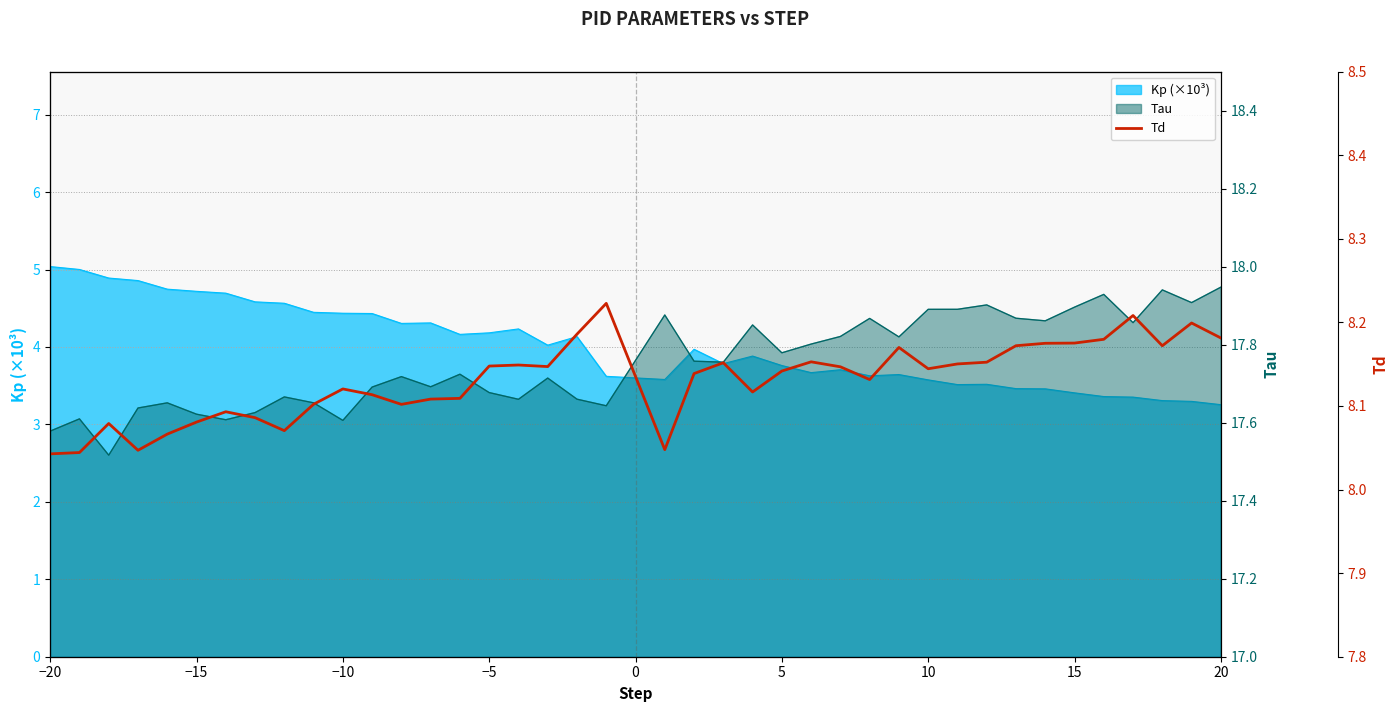

How many lines are shown in the chart?

1